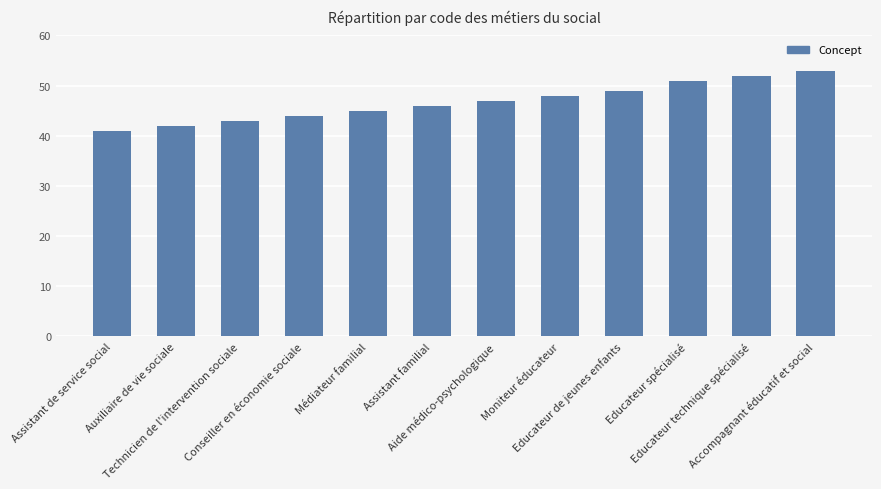

Approximately how many times larger is the value at Aide médico-psychologique compared to Educateur technique spécialisé?

0.9